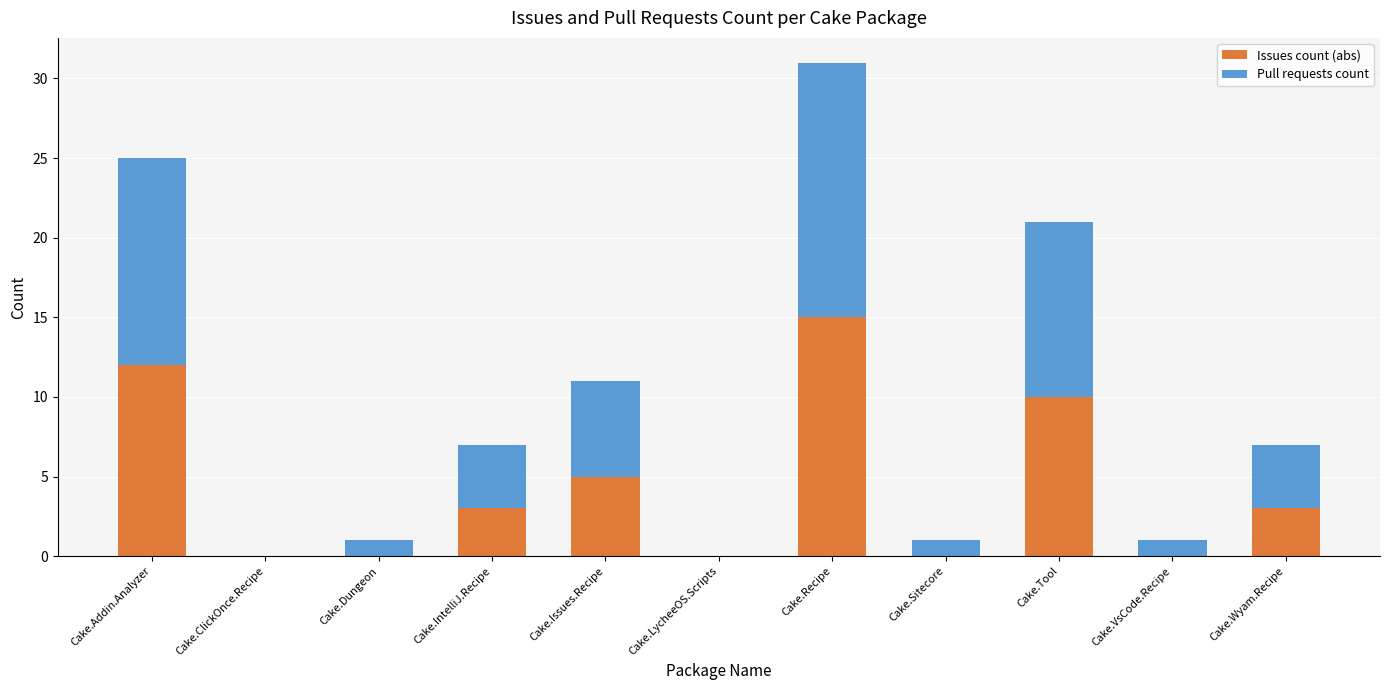

Is it true that Issues count (abs) equals 0 at Cake.Dungeon?

True